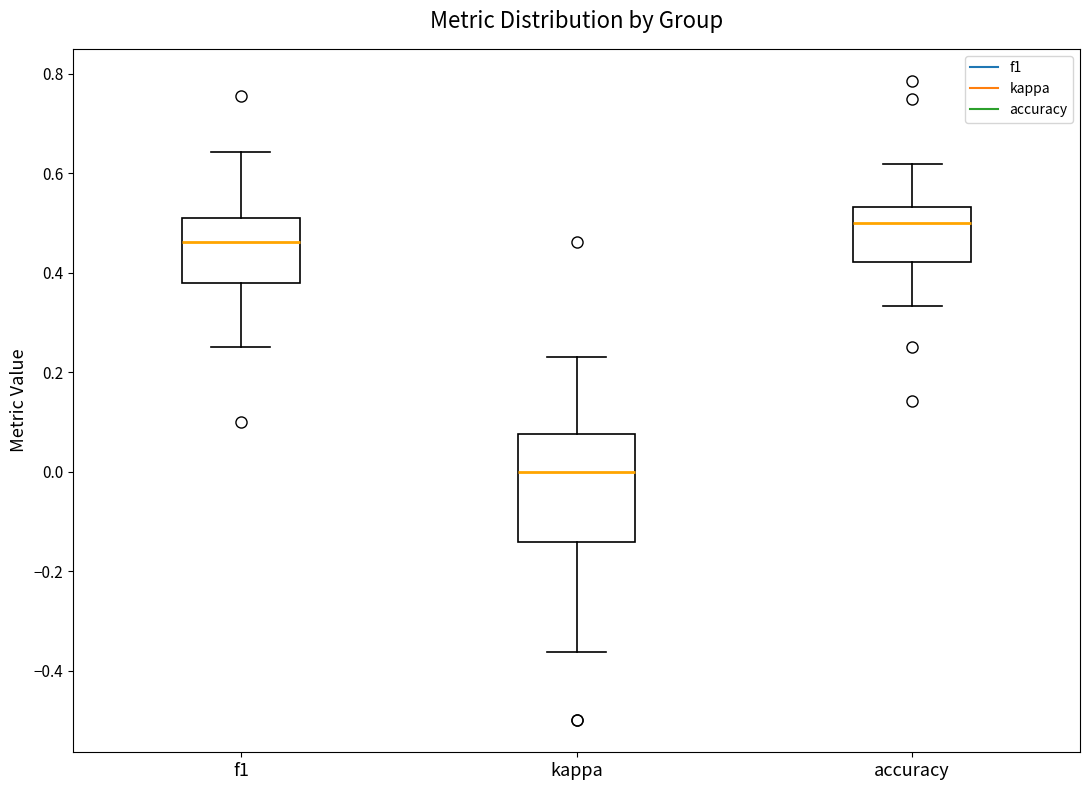

Which box has the highest median line?

accuracy